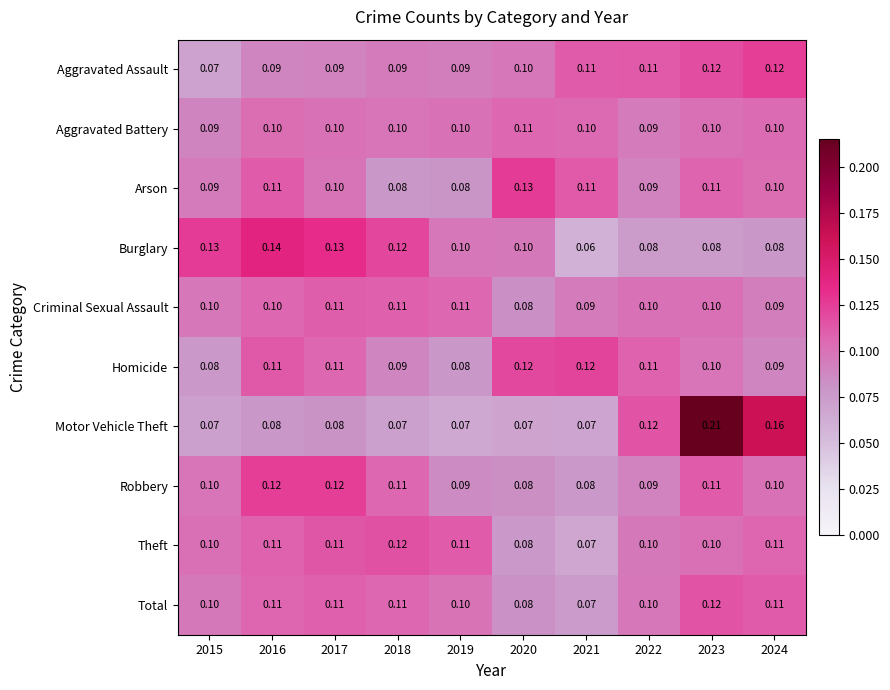

Which series has the largest total across all categories?

Burglary